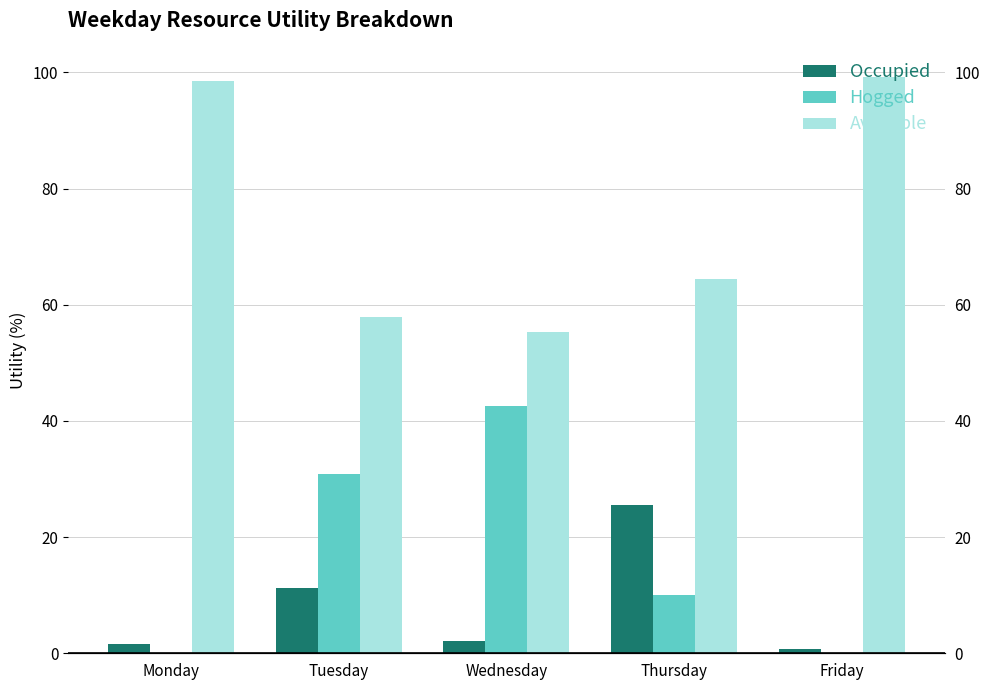

Which series has the widest spread of values?

Available